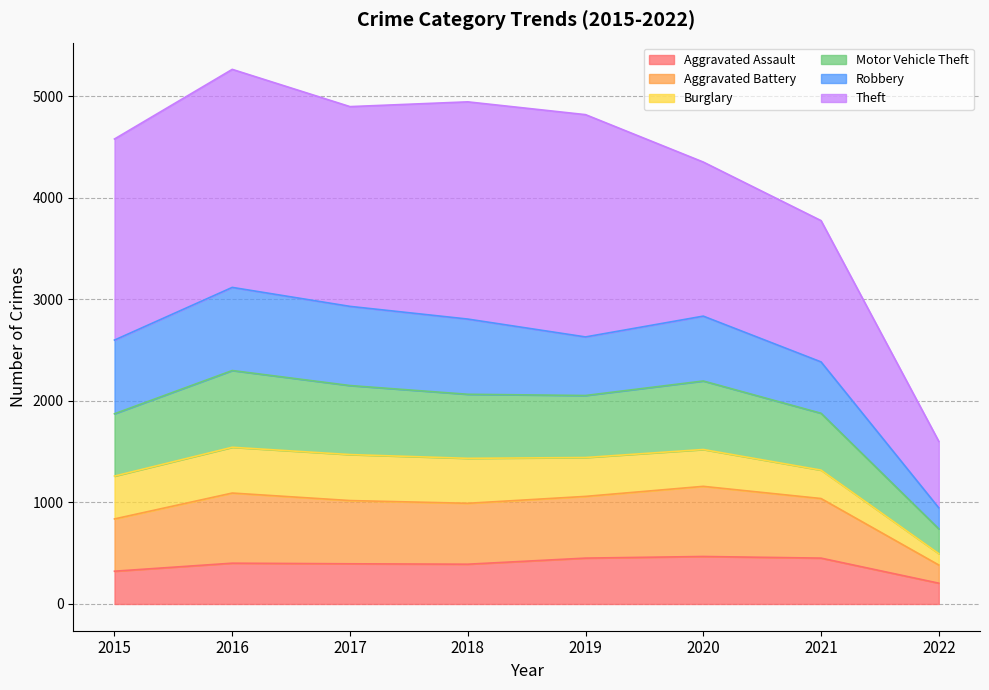

True or false: Aggravated Assault and Motor Vehicle Theft cross at least once.

False